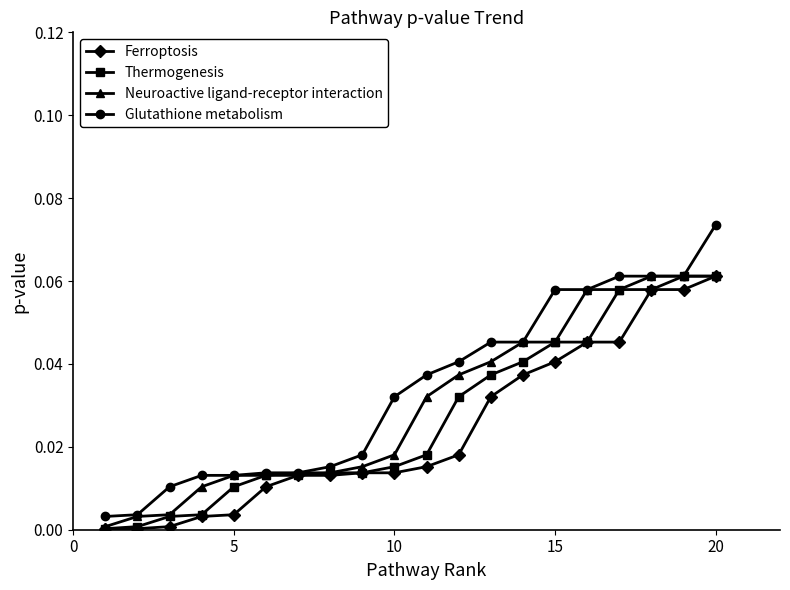

Which series has the largest range (max minus min)?

Glutathione metabolism